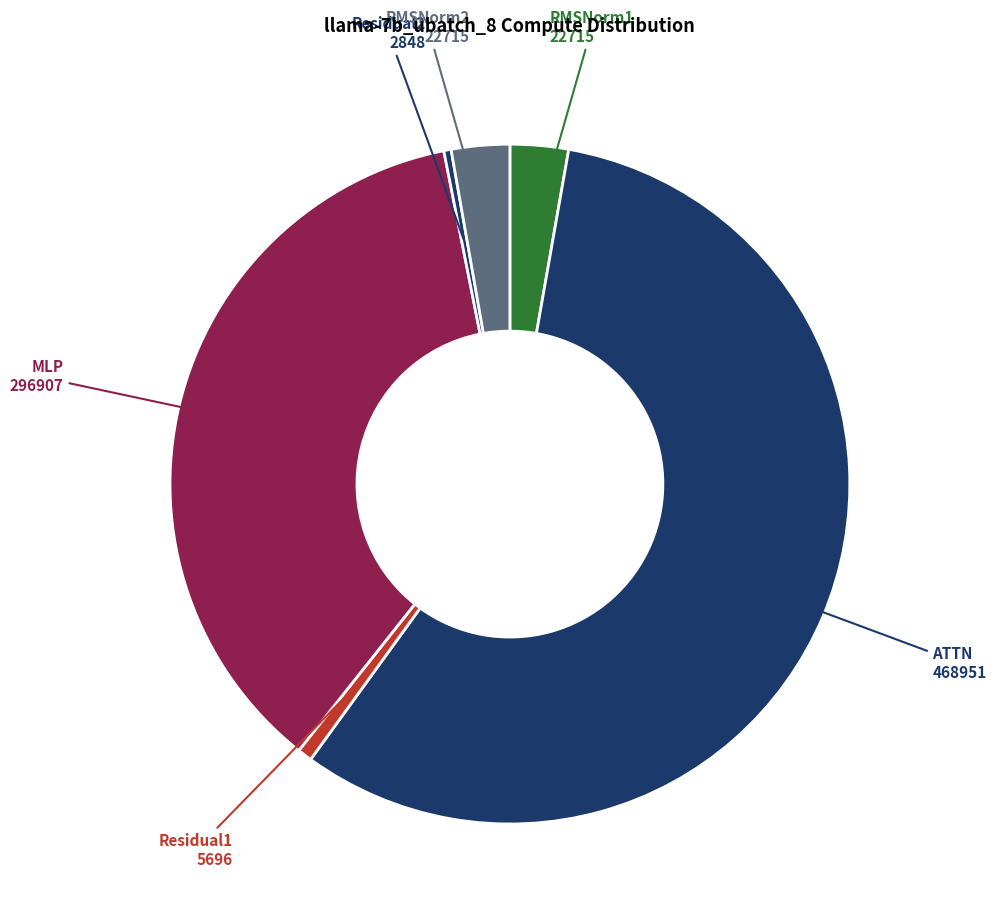

Which slice is the largest?

ATTN